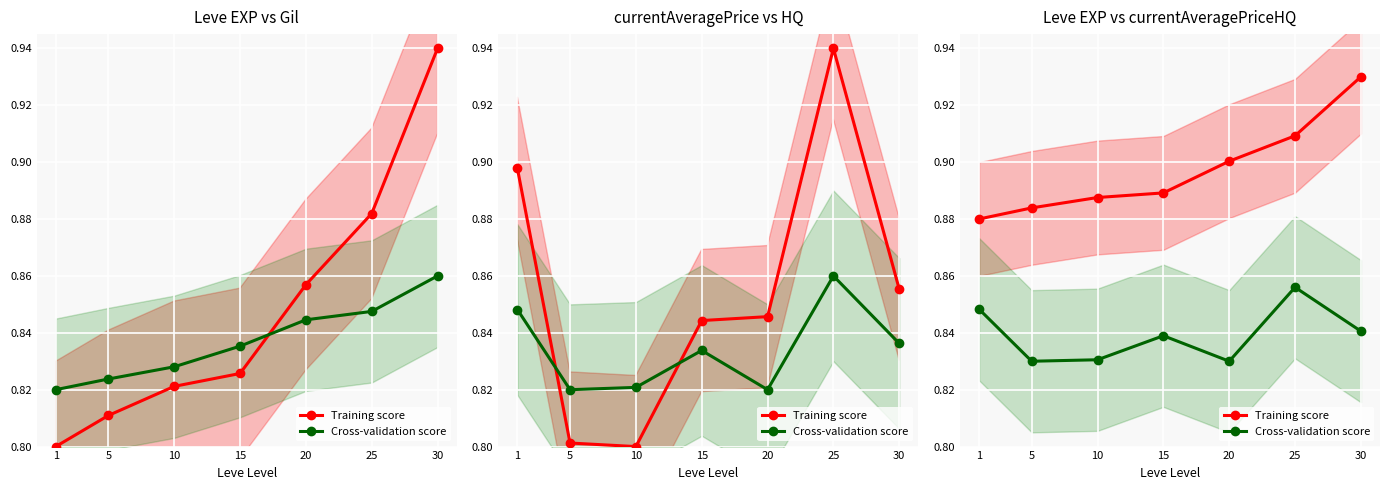

Which category has the lowest value in the Cross-validation score series?

5